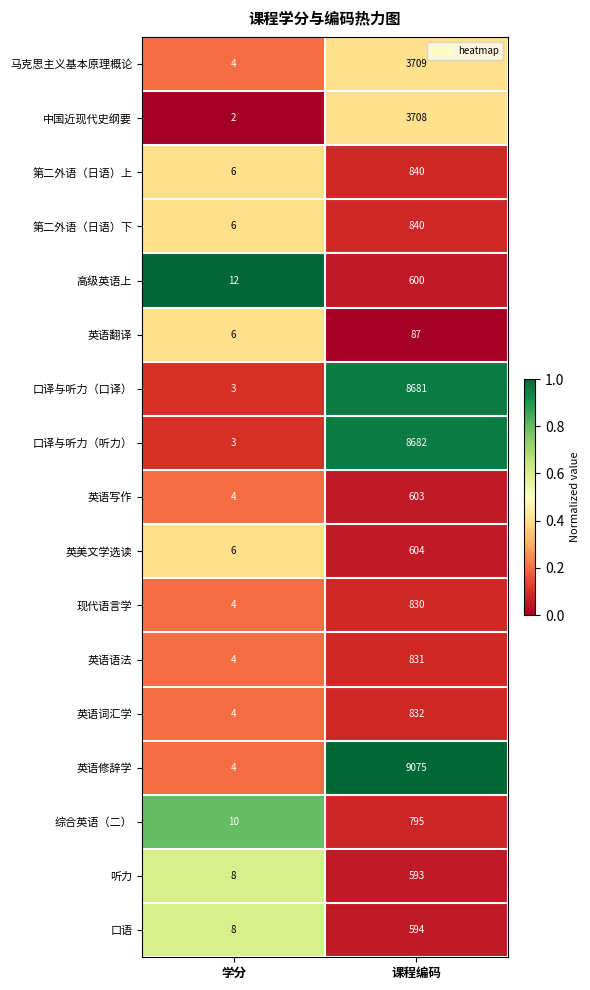

What is the difference between the 英语翻译 values at 学分 and 课程编码?

81